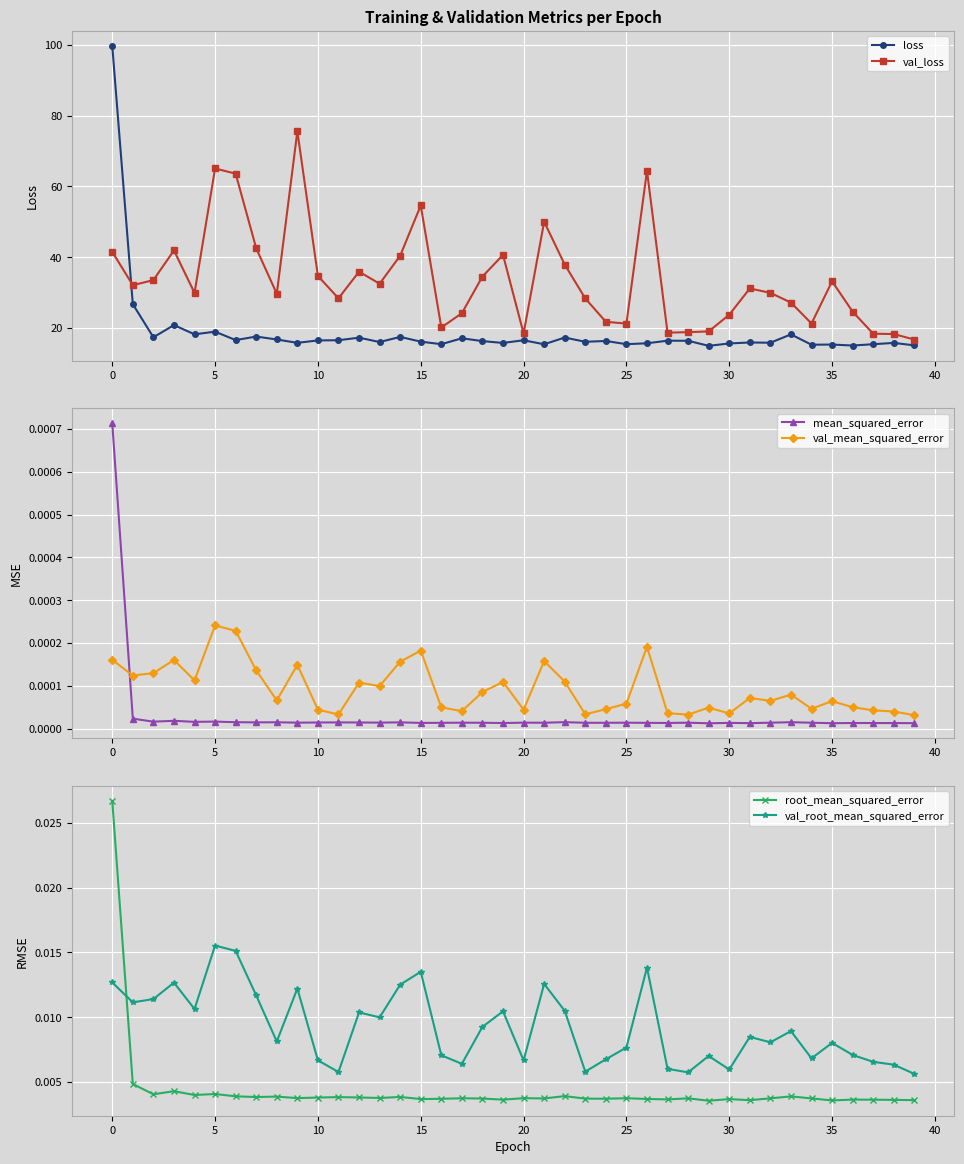

True or false: val_mean_squared_error has more than 0 points higher than both neighbors.

True